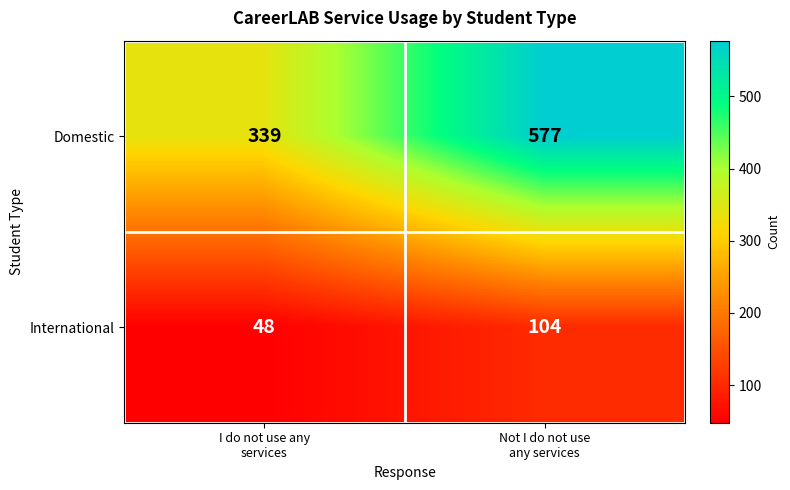

Rank the series by their maximum value, from lowest to highest.

International, Domestic